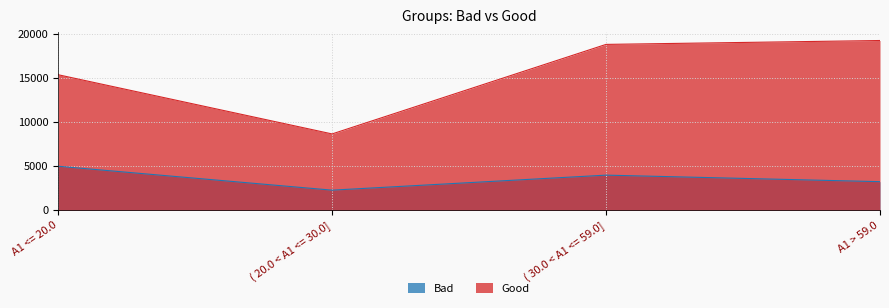

What is the label of the 3rd point from the right?

( 20.0 < A1 <= 30.0]